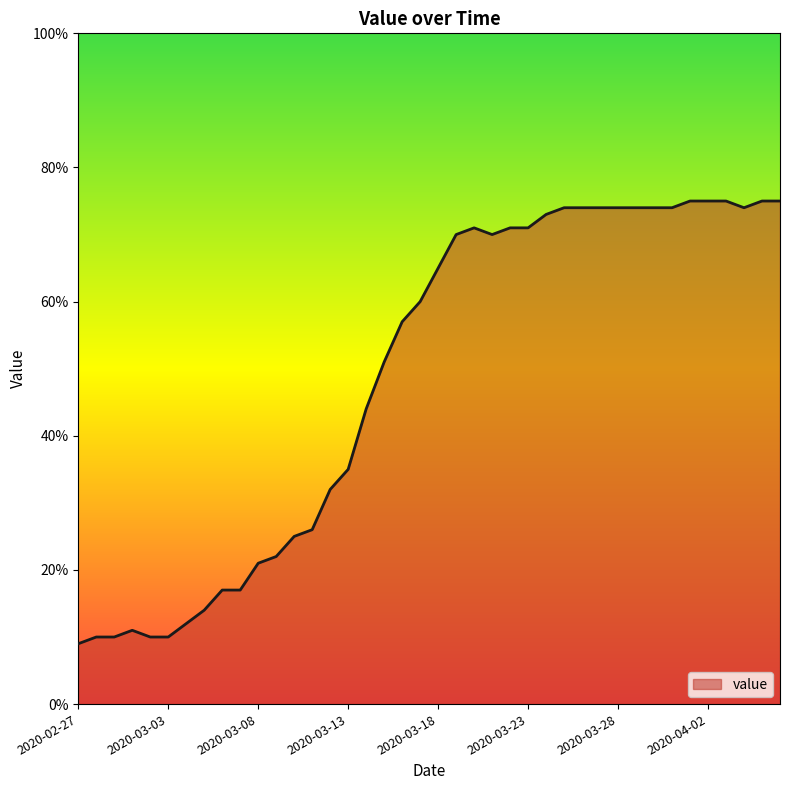

How many lines are shown in the chart?

1